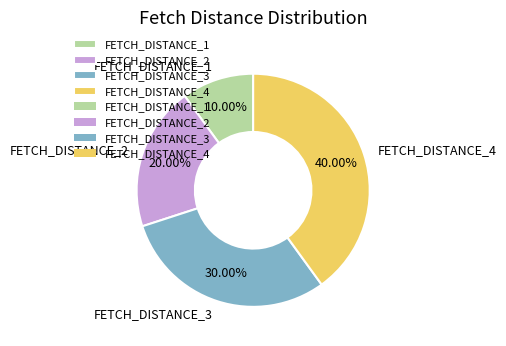

How many segments does this pie chart have?

4